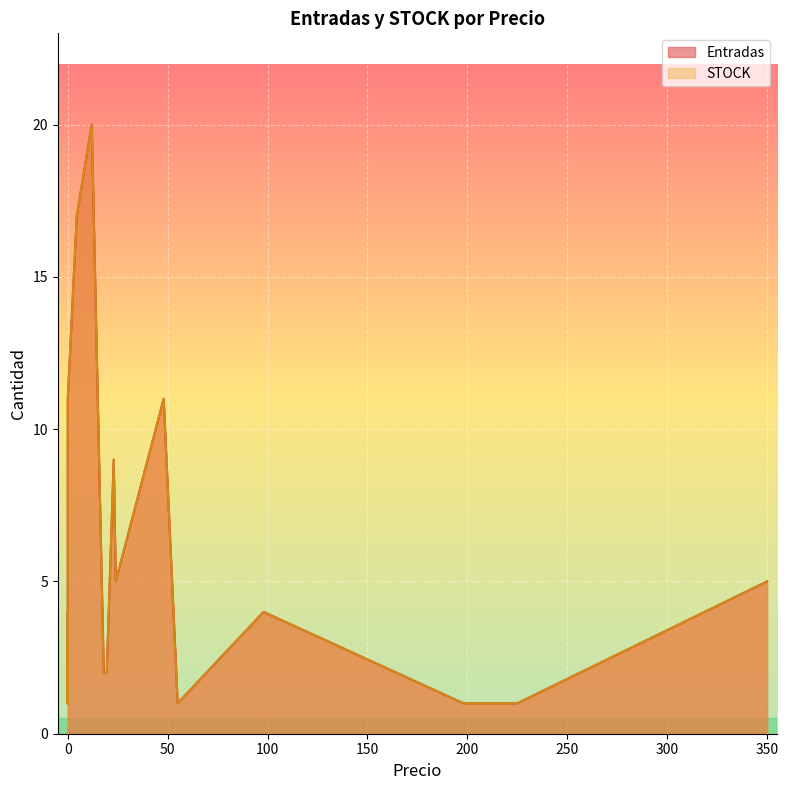

How many lines are shown in the chart?

2